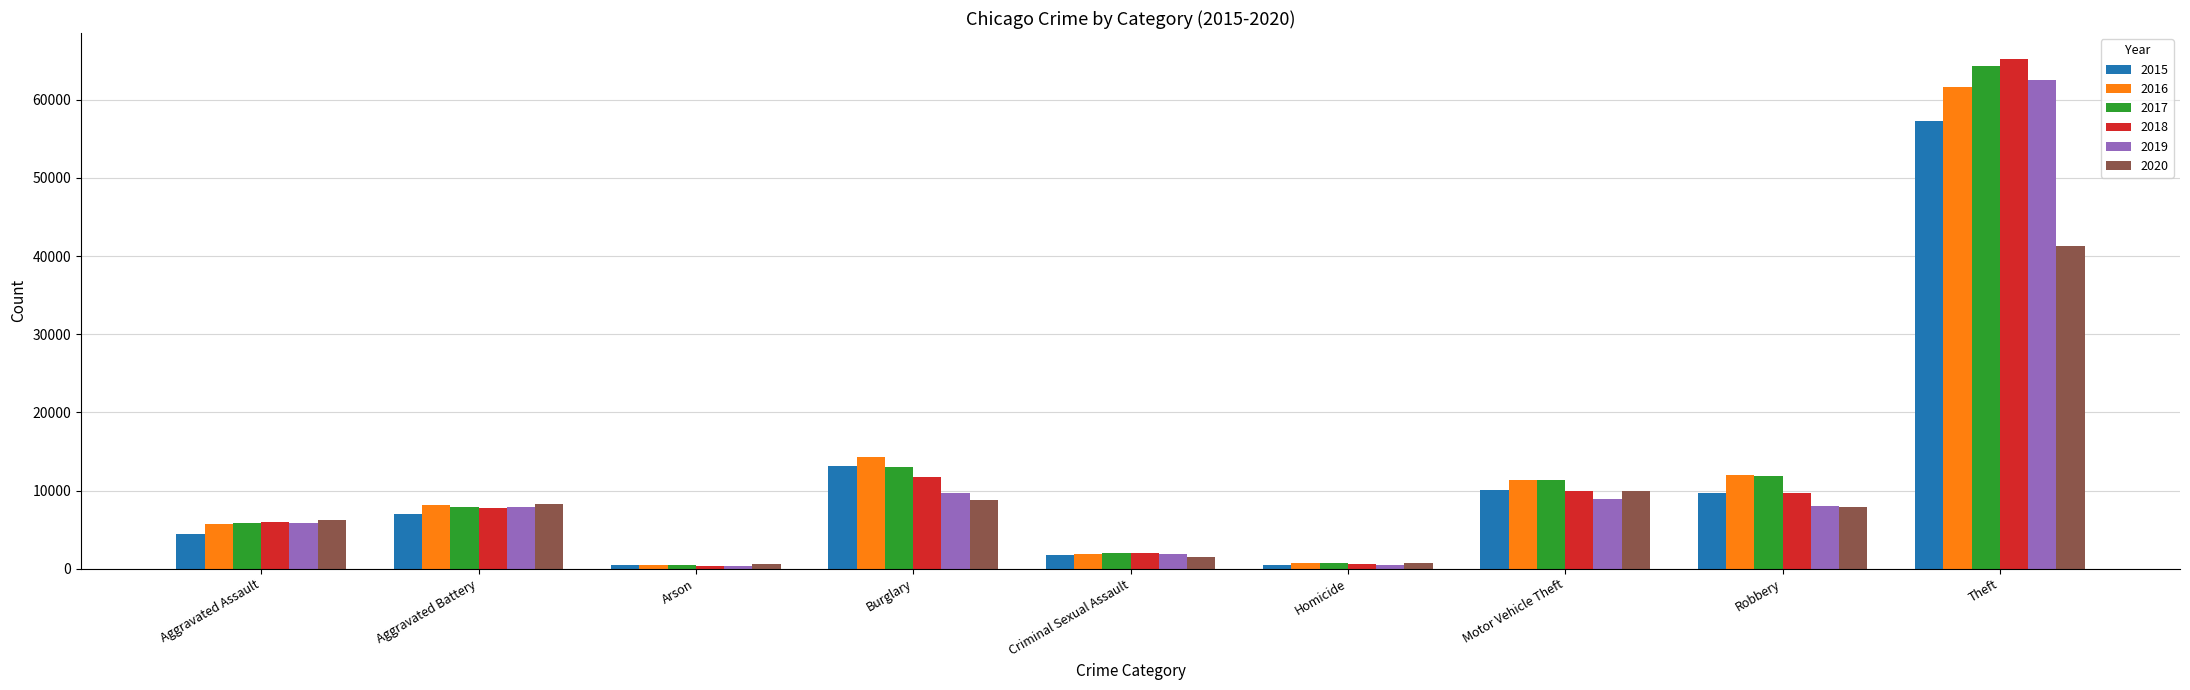

How many bars are there in each group?

6